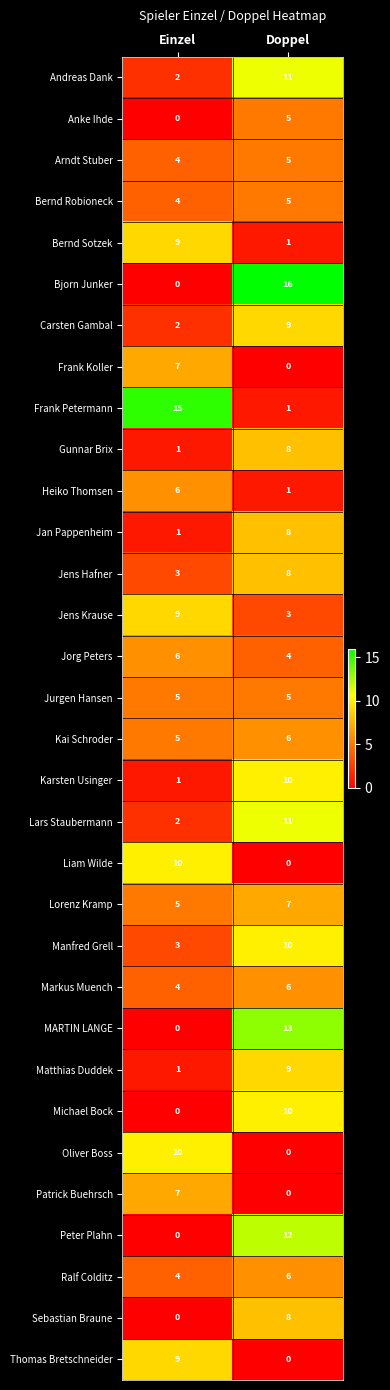

Which category has the highest value in the Karsten Usinger series?

Doppel